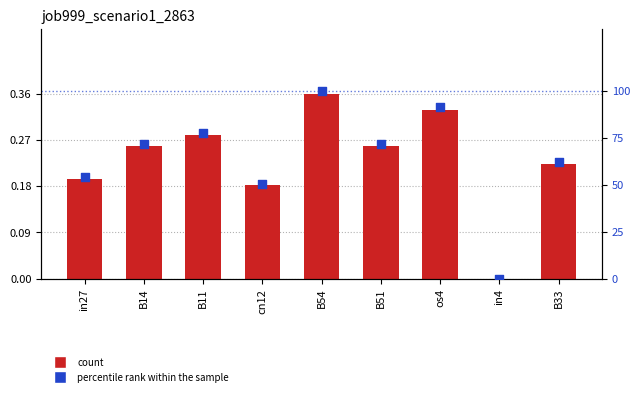

At which category is the sum across all series the highest?

B54